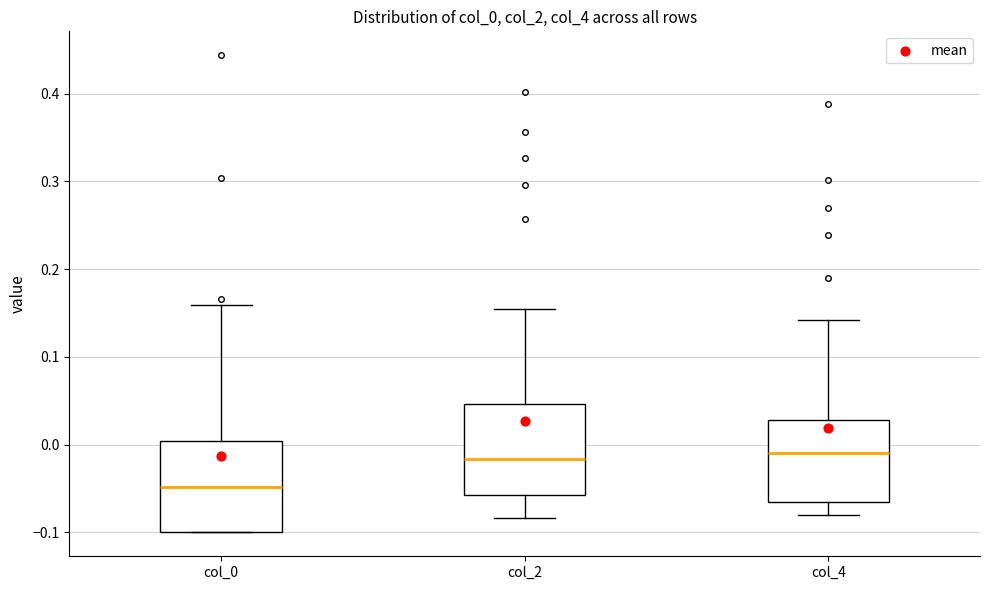

Reading left to right, transcribe this box plot: for each box, give where its median line is, the range the box spans, and where its two whiskers end, as read against the y-axis. The values are not printed on the chart, so give them approximately, as read against the axis.

col_0: median -0.05, box -0.10 to 0.00, whiskers -0.10 to 0.16
col_2: median -0.02, box -0.06 to 0.05, whiskers -0.08 to 0.15
col_4: median -0.01, box -0.07 to 0.03, whiskers -0.08 to 0.14